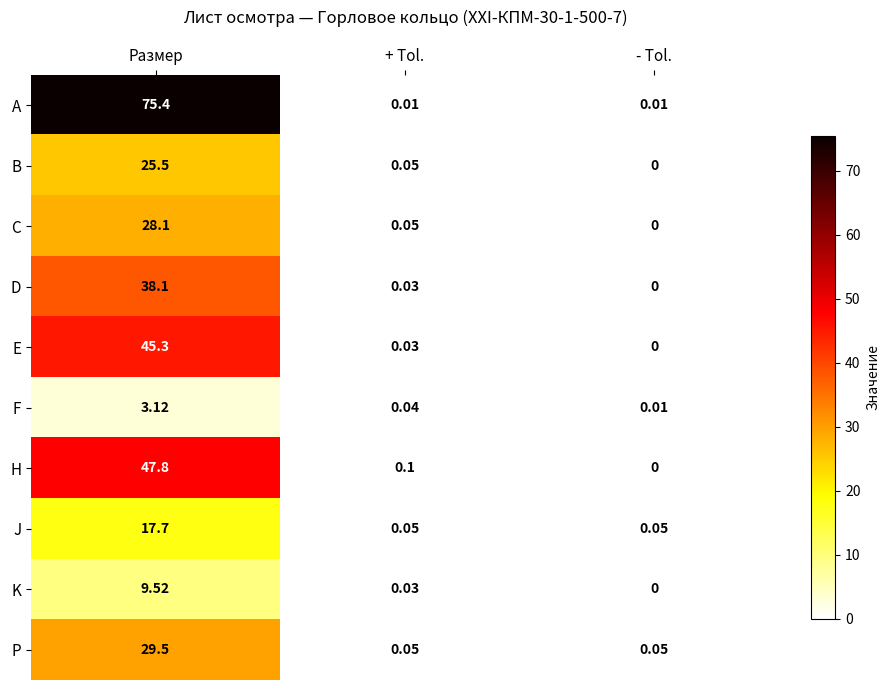

List the labels in order of H value, largest first.

Размер, + Tol., - Tol.